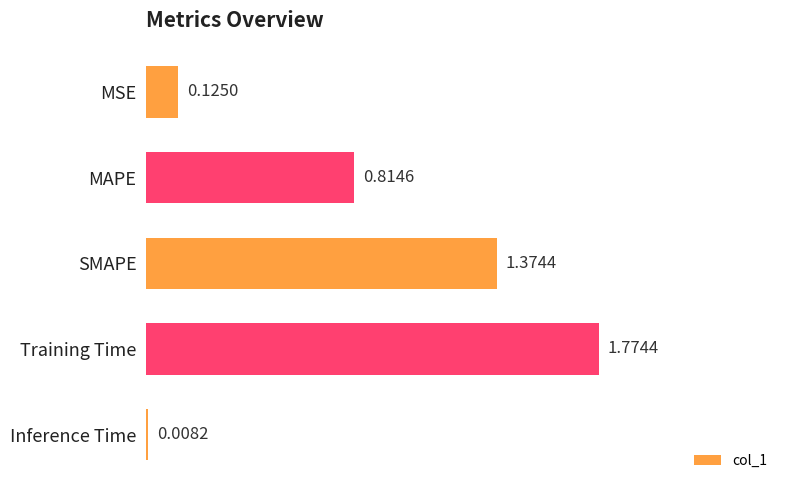

What is the sum of the values at Training Time and MSE?

1.9